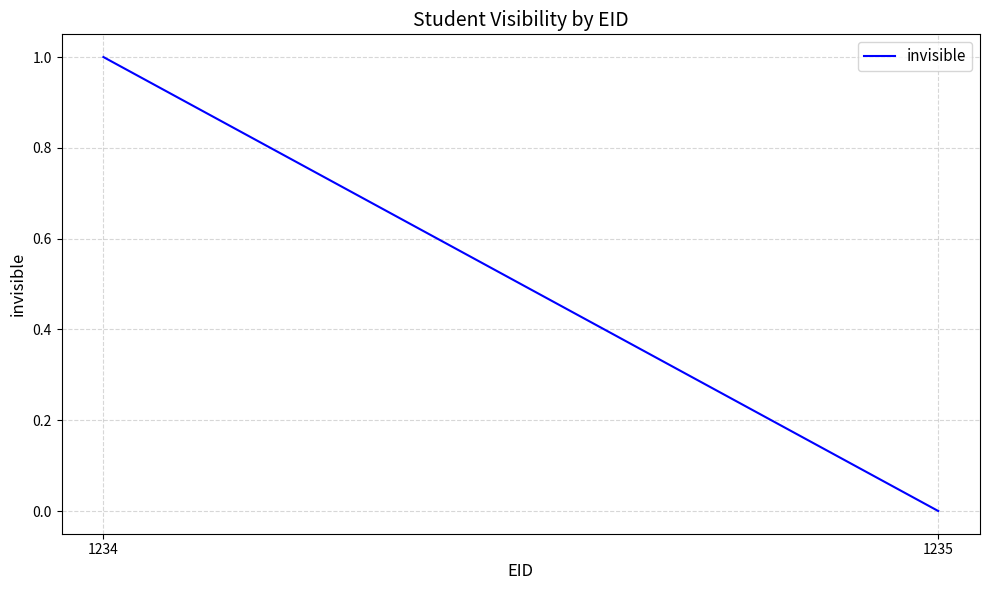

How many positive values are there?

1